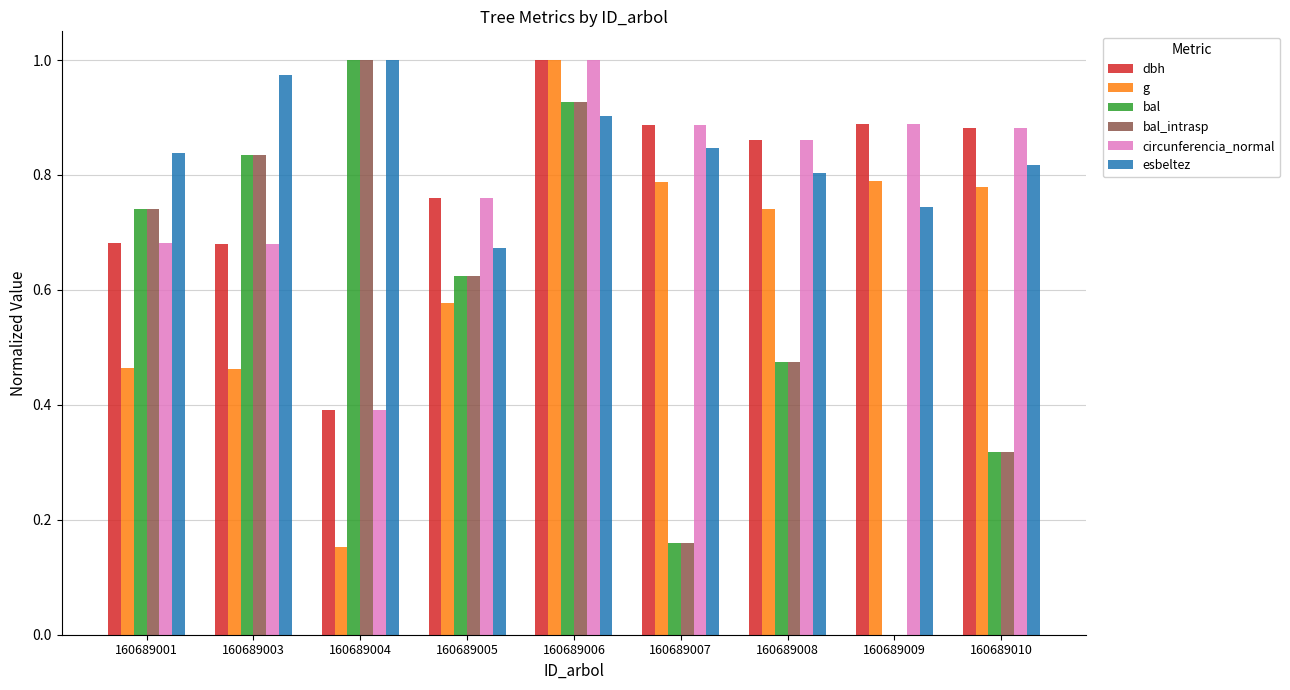

At which label does bal_intrasp reach its peak?

160689004